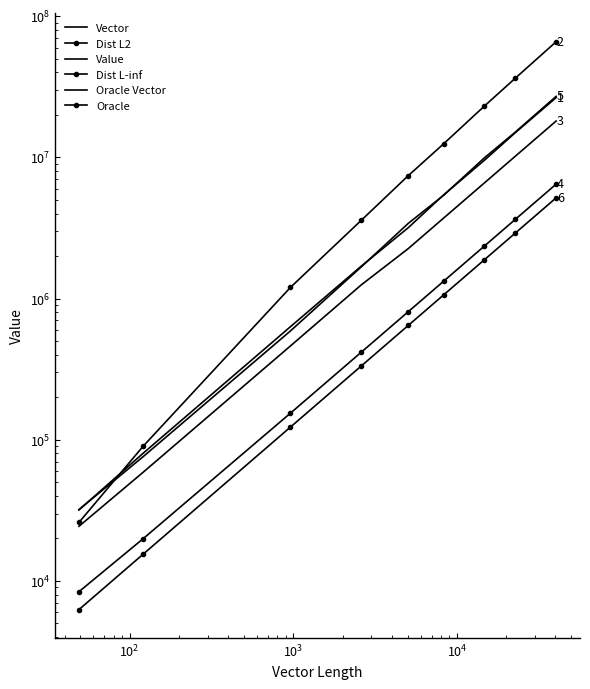

The Oracle series shows 7417502 at 8. True or false?

False